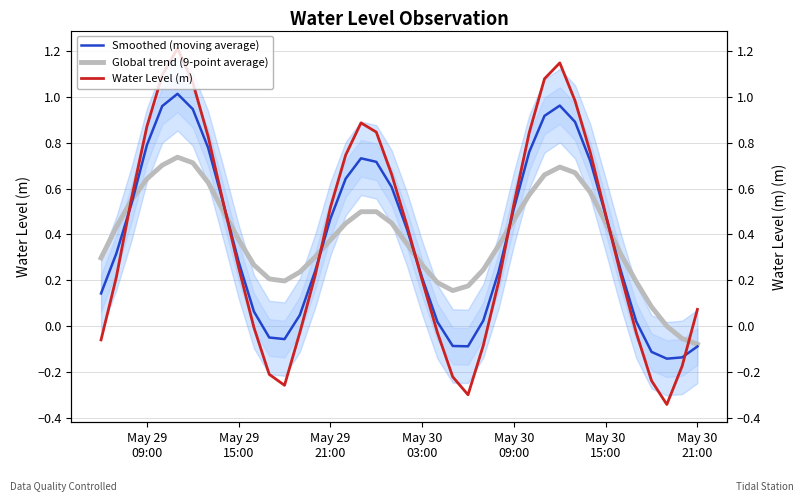

Is the value of Water Level (m) at 11 greater than the value of Smoothed (moving average) at 11?

No